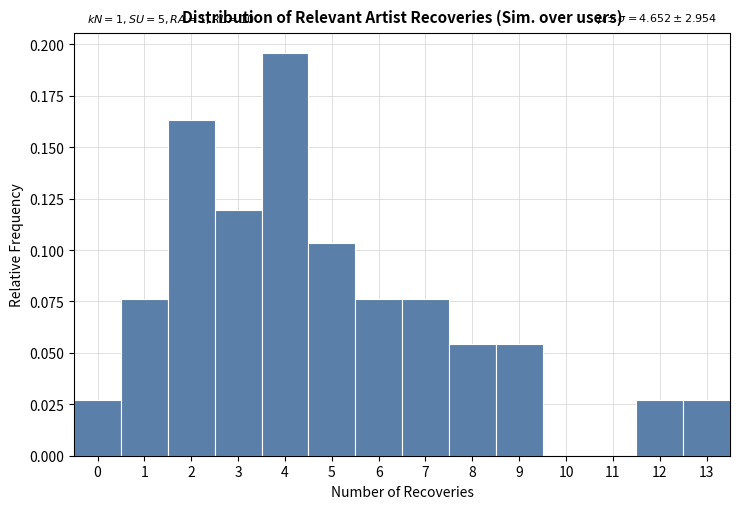

Over which range of the x-axis is the bar tallest?

3.5 to 4.5